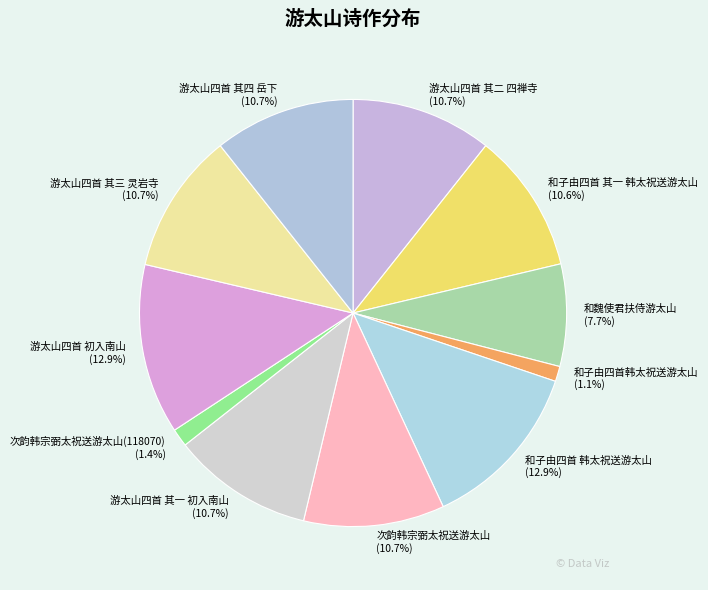

Is there any slice that represents more than half of the pie?

No